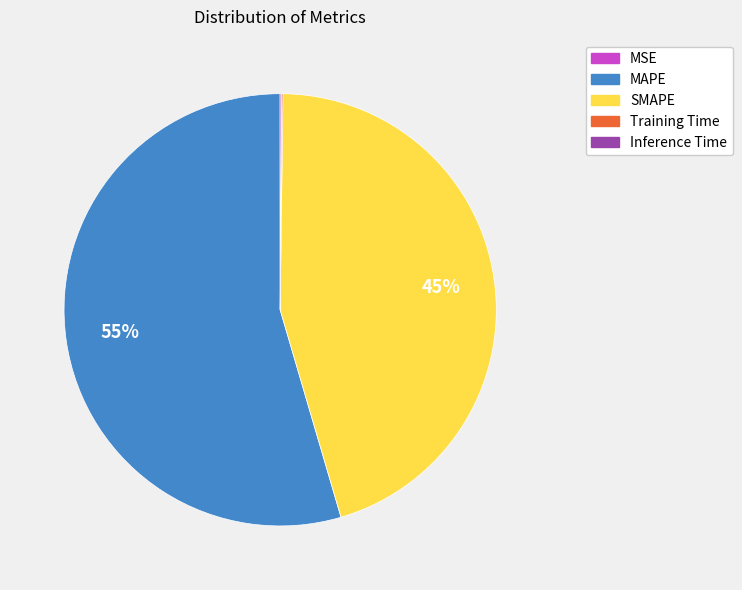

Which slice is the largest?

MAPE